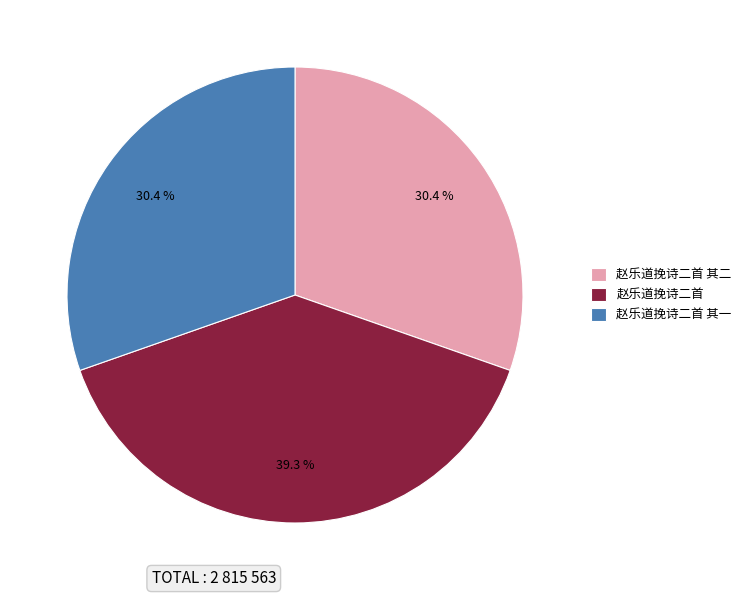

Is it true that 赵乐道挽诗二首 is 39% of the pie?

True